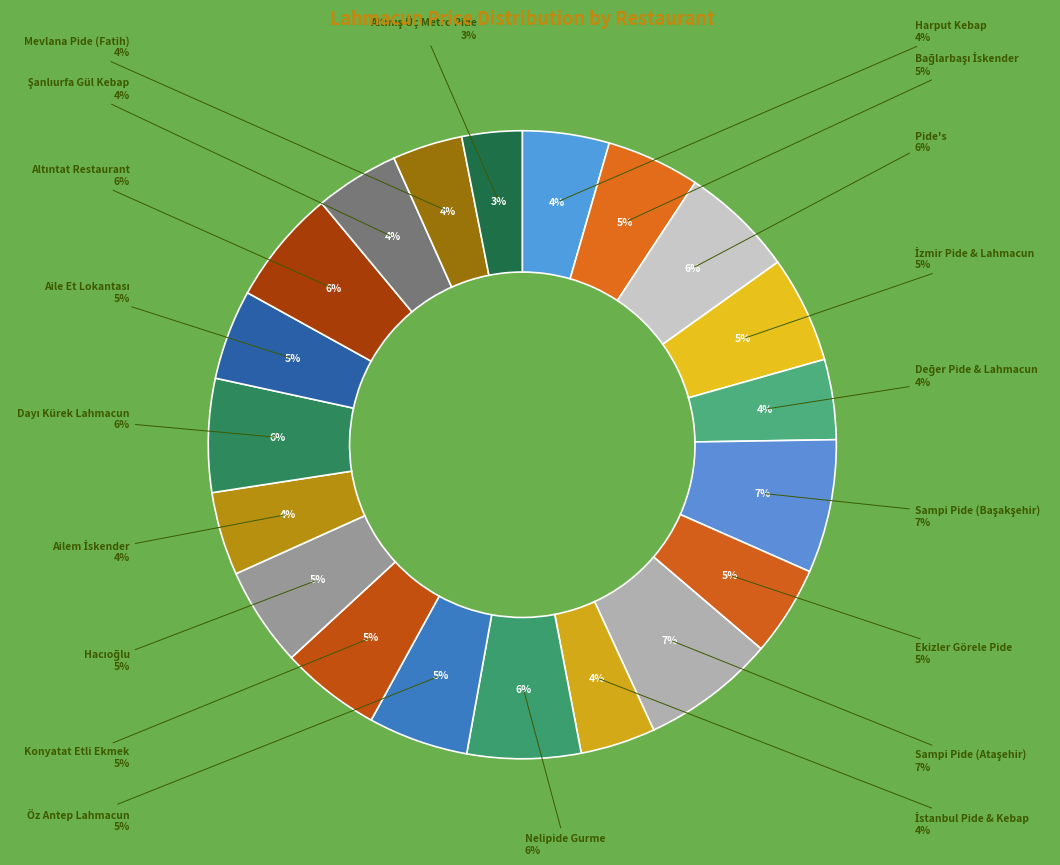

What percentage is the Konyatat Etli Ekmek slice, to the nearest percent?

5%